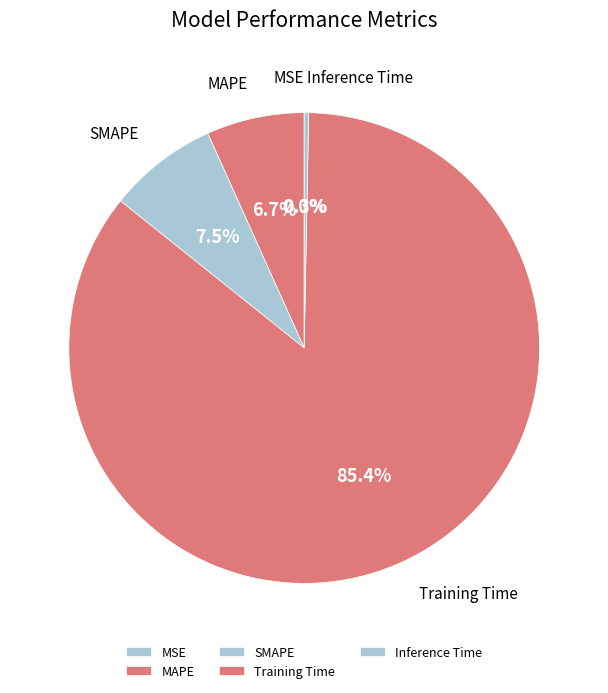

Is it true that Training Time is 76% of the pie?

False